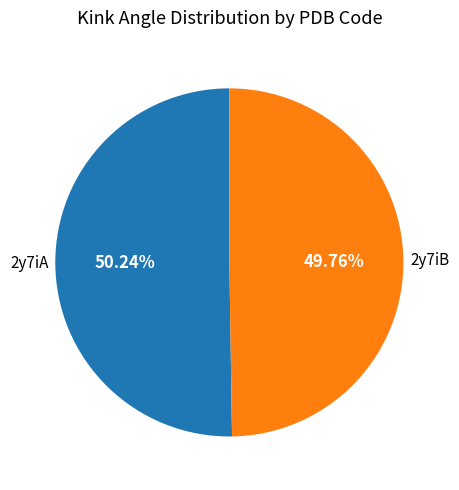

Do 2y7iB and 2y7iA together represent more than half of the pie?

Yes